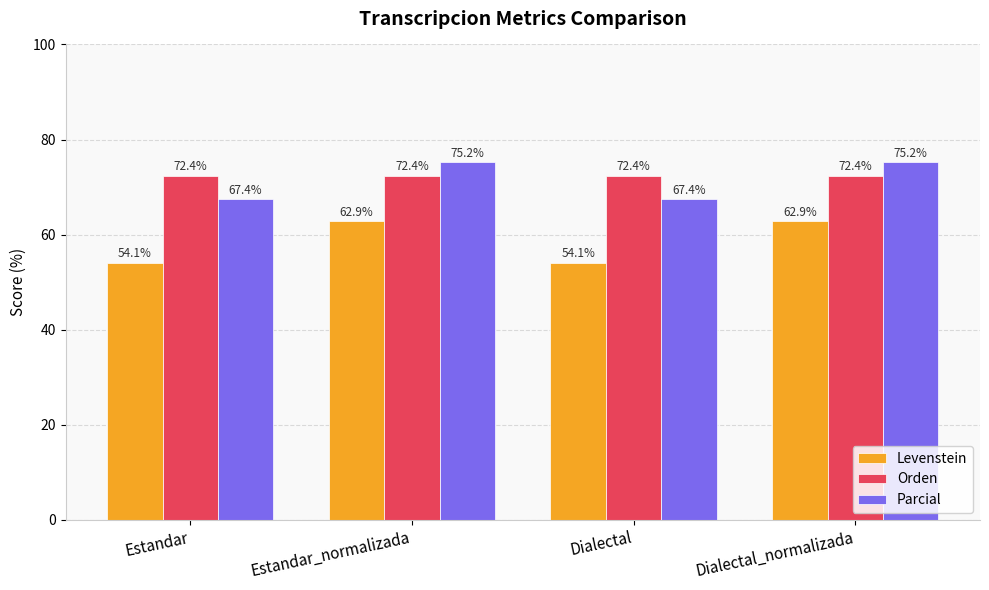

What is the highest value of the Orden series?

72.4